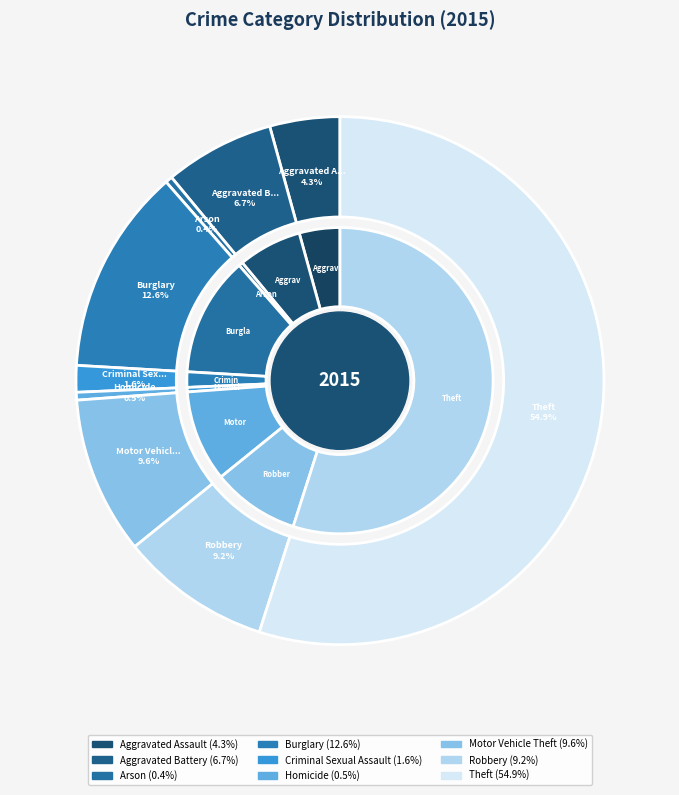

How many segments does this pie chart have?

9